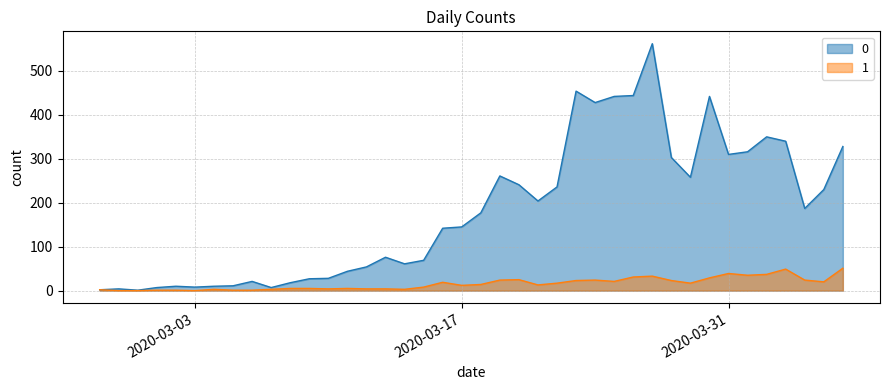

Which category has the highest value in the 1 series?

2020-04-06